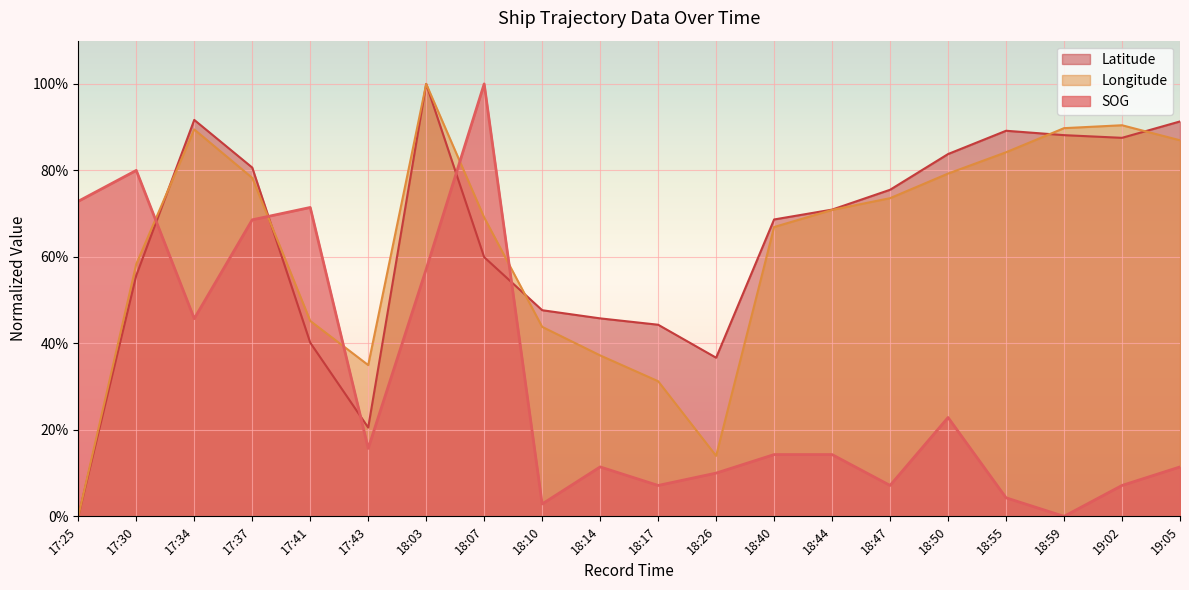

Rank the series by their maximum value, from lowest to highest.

SOG, Longitude, Latitude